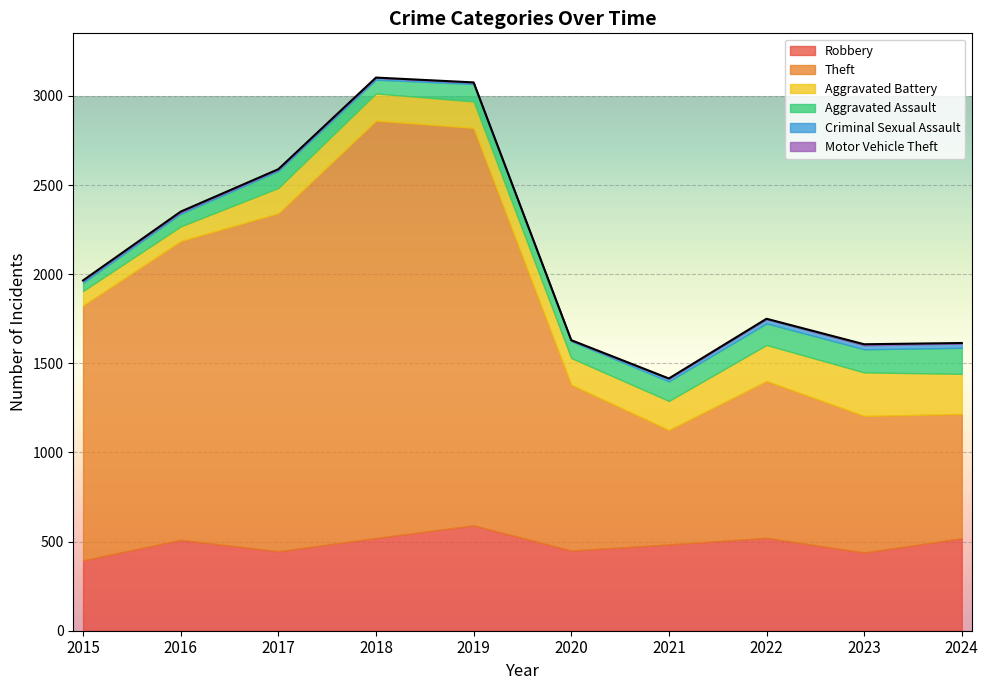

True or false: Criminal Sexual Assault and Robbery cross at least once.

False